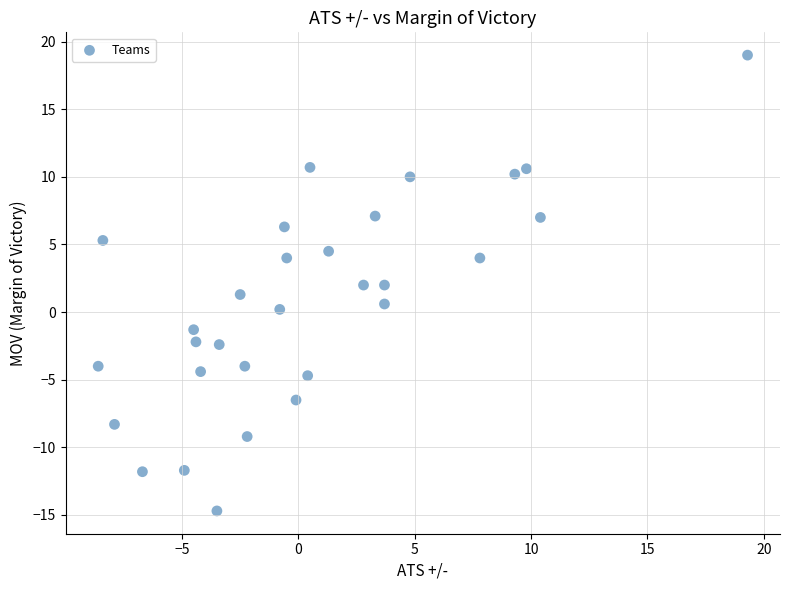

What is the range of X values (max minus min)?

27.9